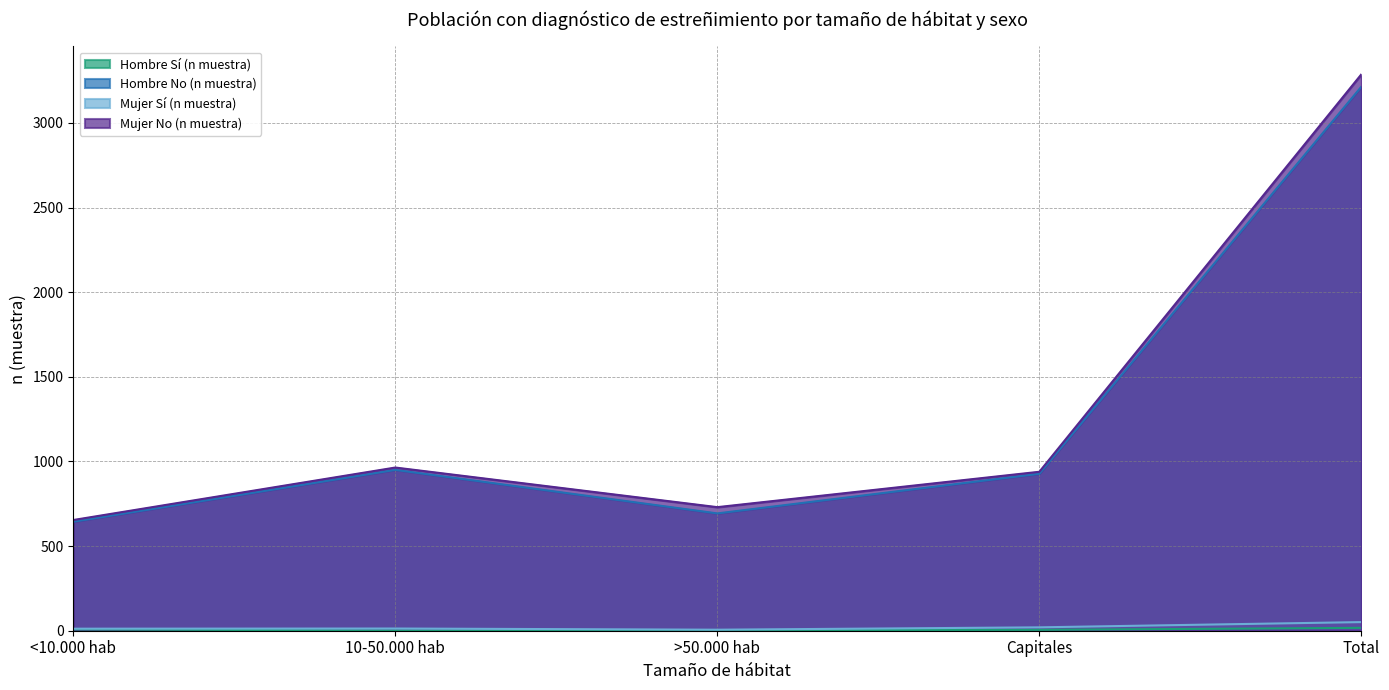

What is the spread (max minus min) of values at Total?

3270